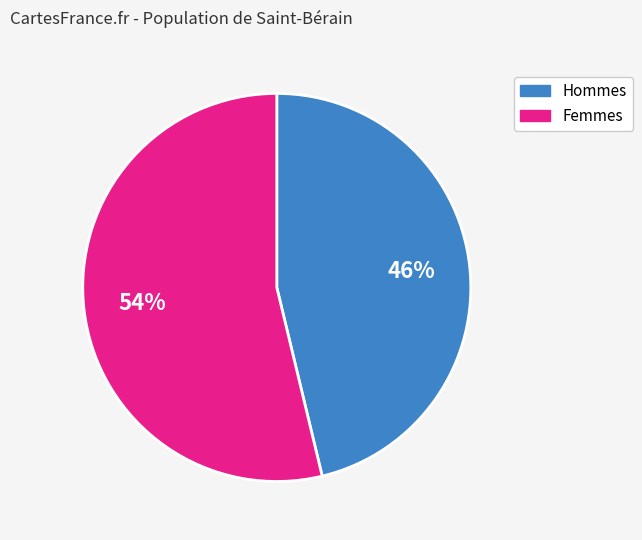

Does any single category account for the majority?

Yes